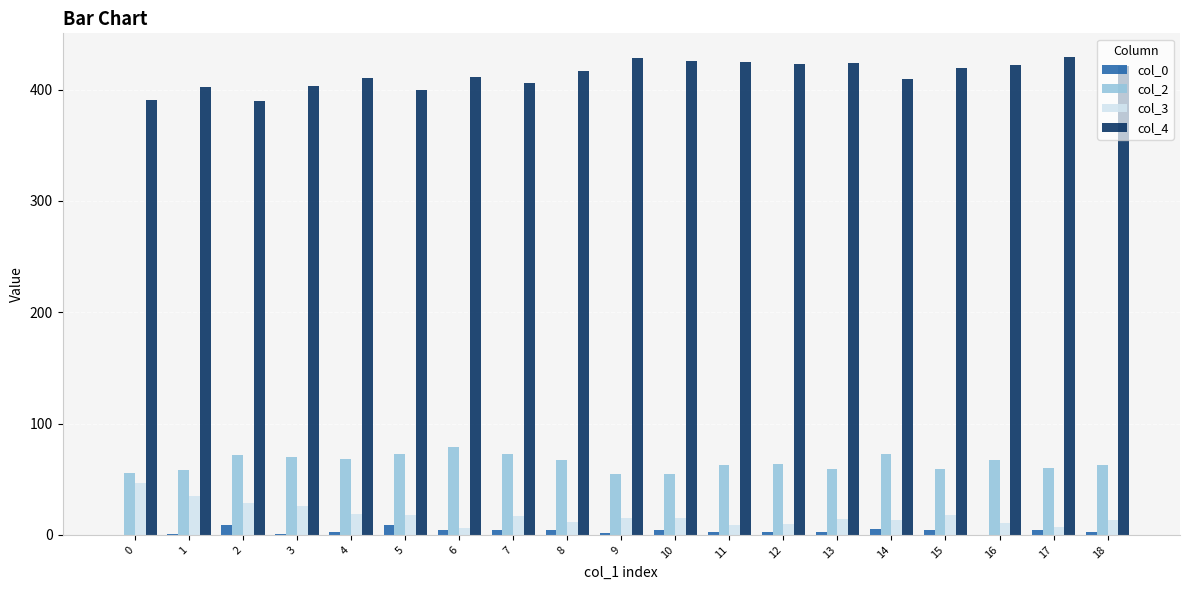

Is the value of col_3 at 5 greater than the value of col_2 at 9?

No